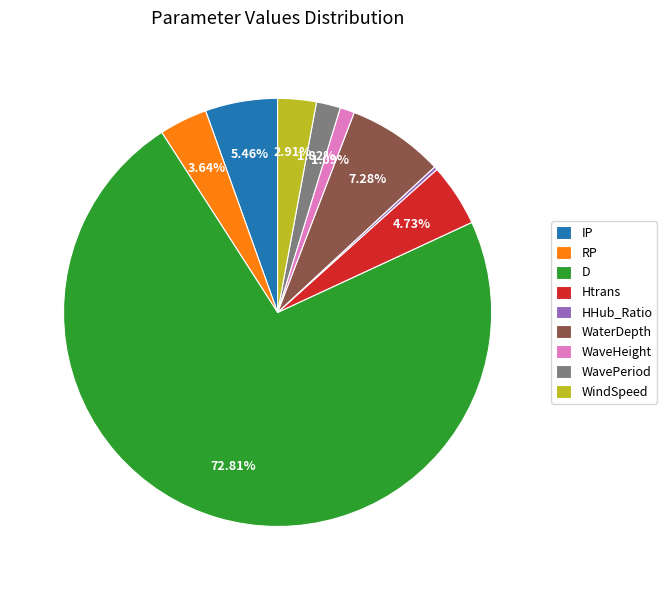

Which has a higher value, WindSpeed or WavePeriod?

WindSpeed